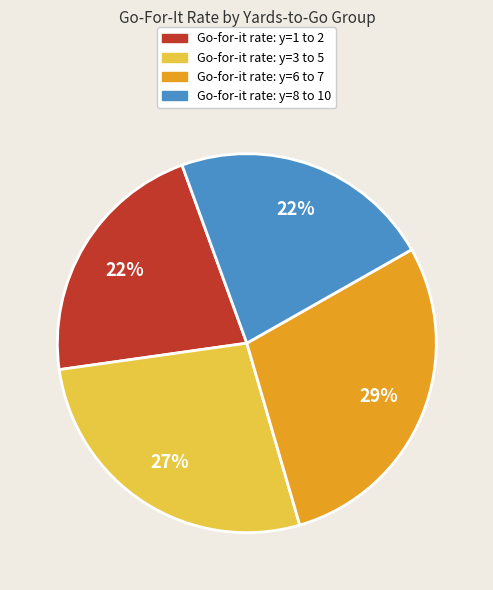

Is there any slice that represents more than half of the pie?

No